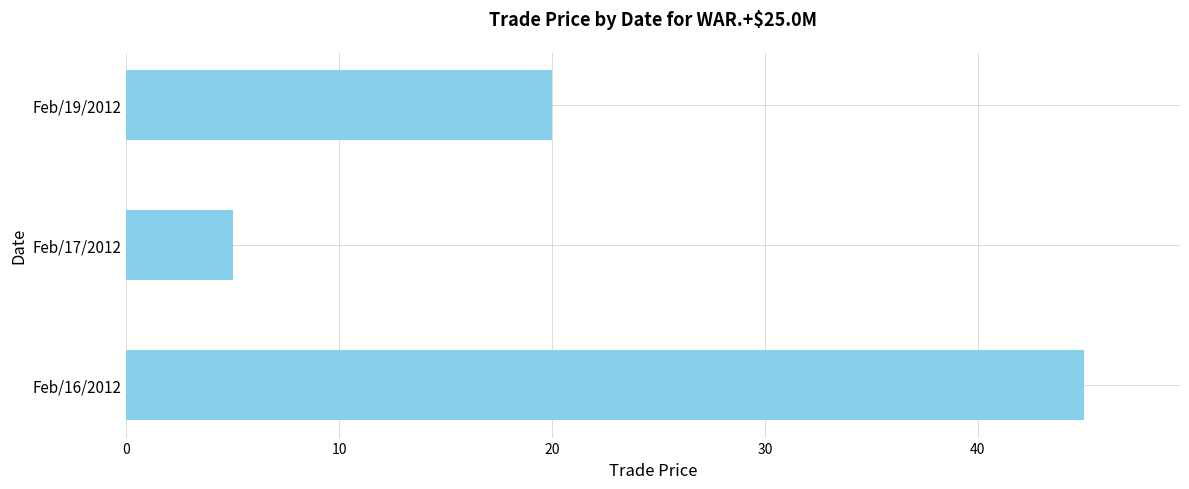

At which label is the value closest to 25?

Feb/19/2012